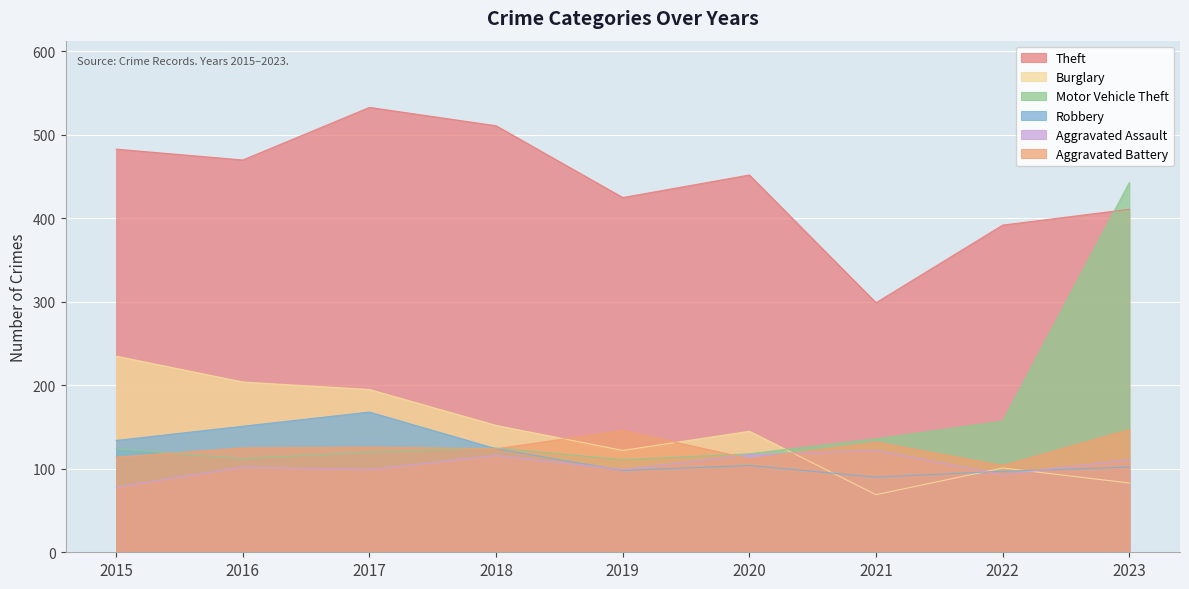

How many lines are shown in the chart?

6